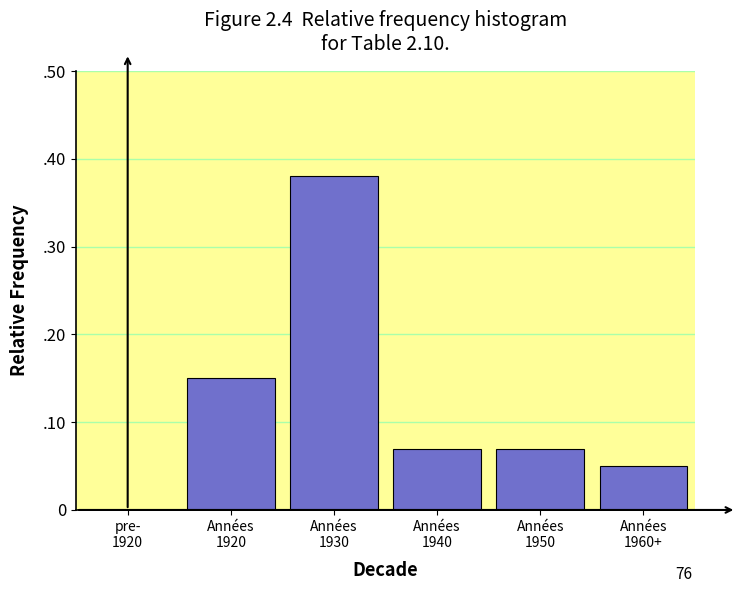

Are the bars horizontal?

No